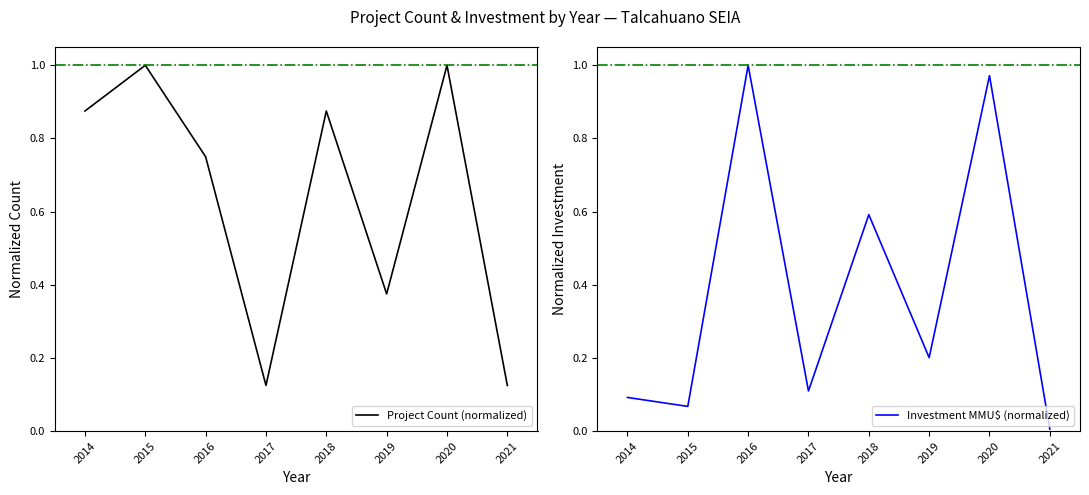

Rank the series at 2020 from lowest to highest value.

Investment MMU$ (normalized), Project Count (normalized)